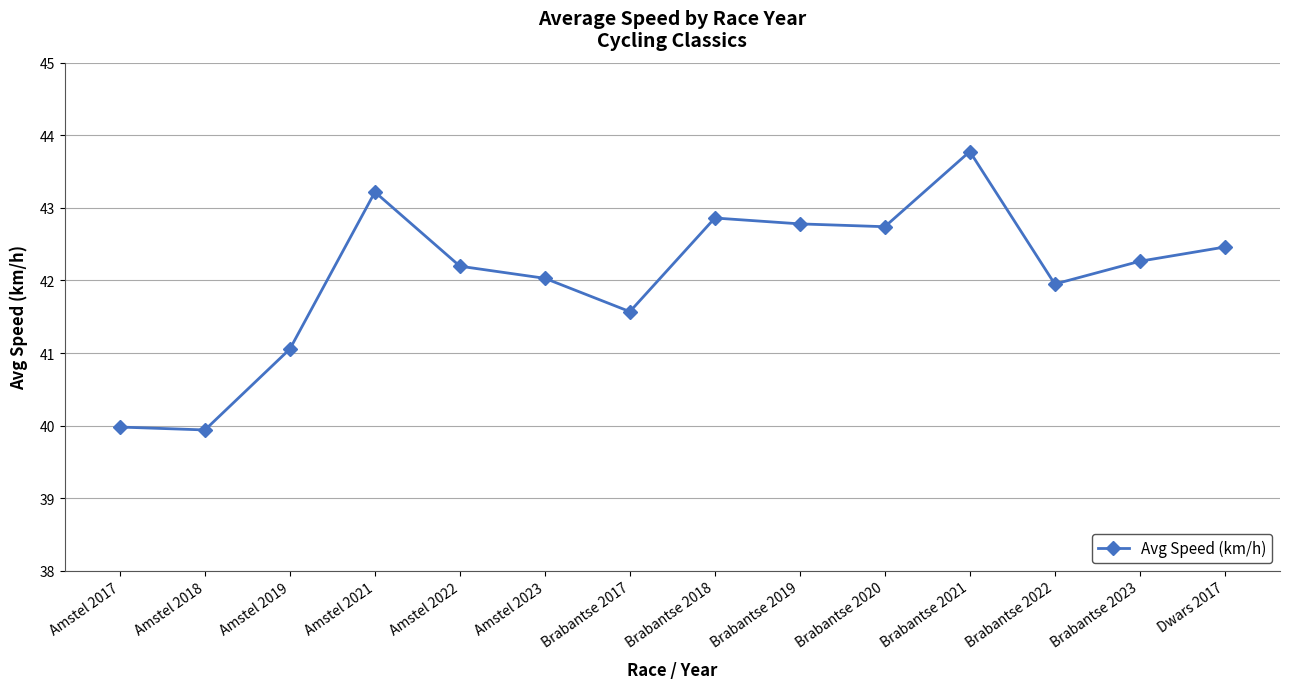

At which label does the data first exceed 42?

Amstel 2021